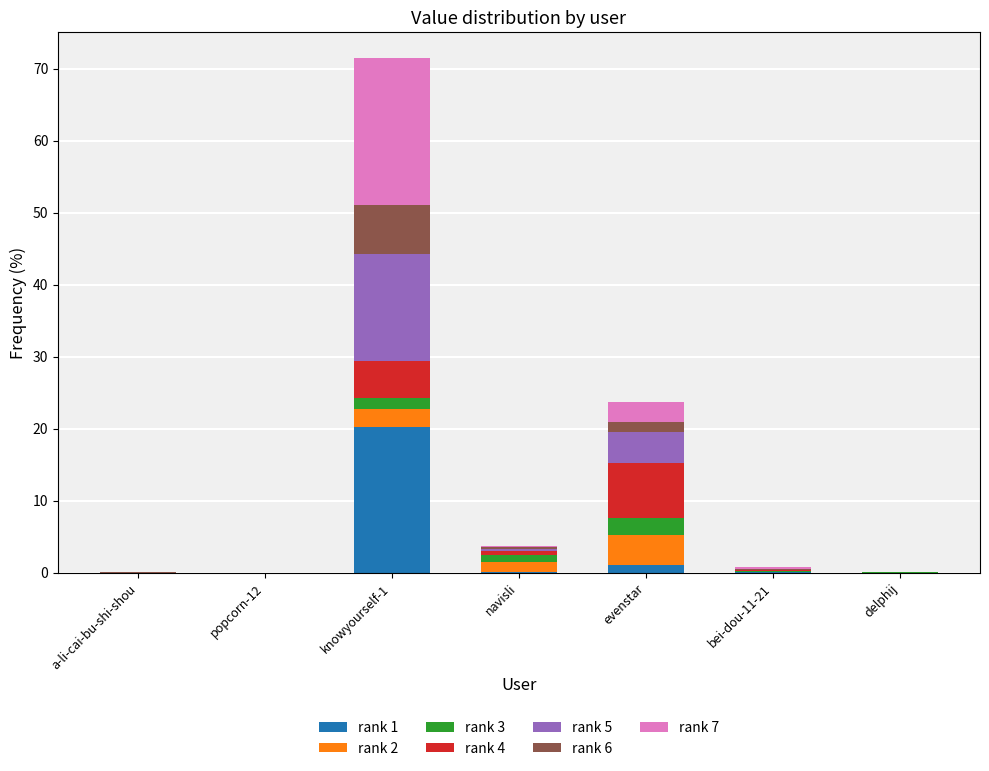

At which category is the sum across all series the highest?

knowyourself-1